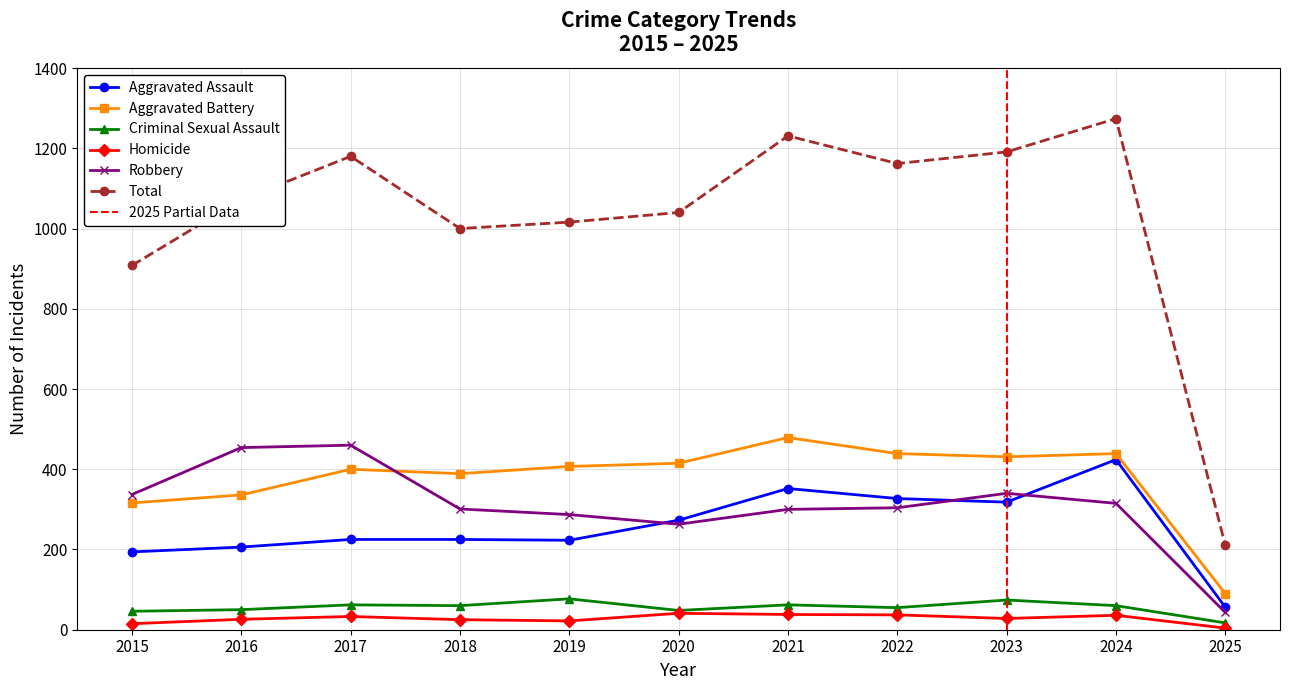

The Total series shows 1559 at 2019. True or false?

False